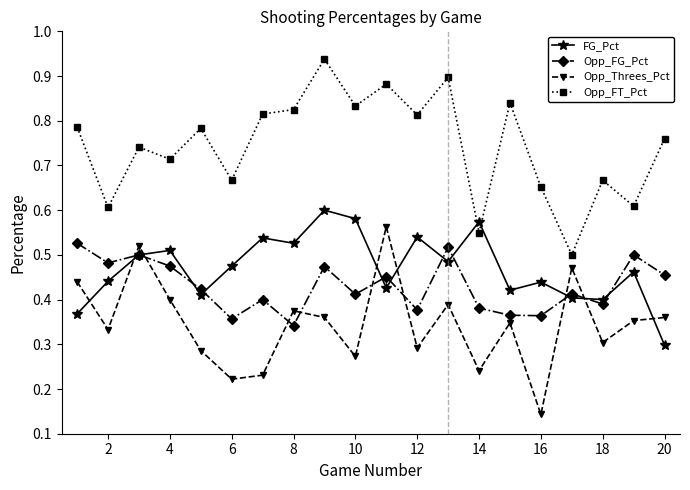

Which series has the largest total across all categories?

Opp_FT_Pct